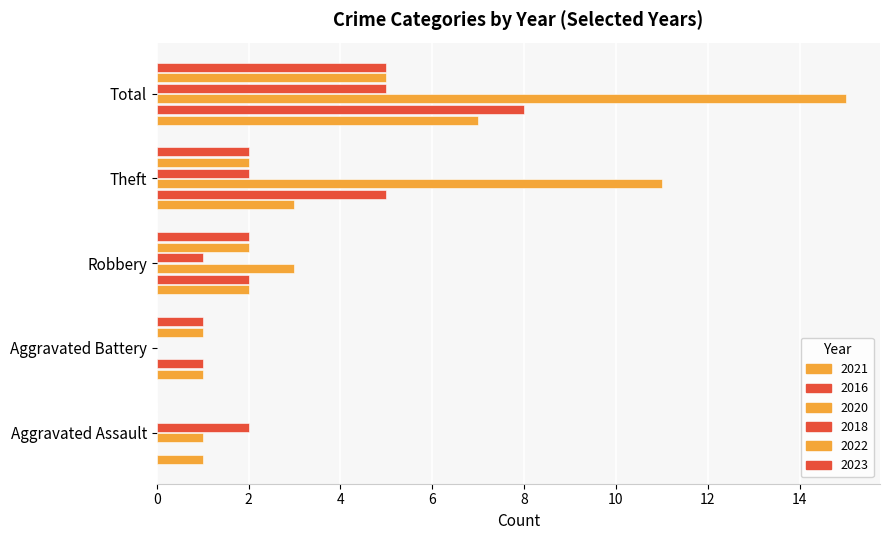

How many series are shown in this chart?

6